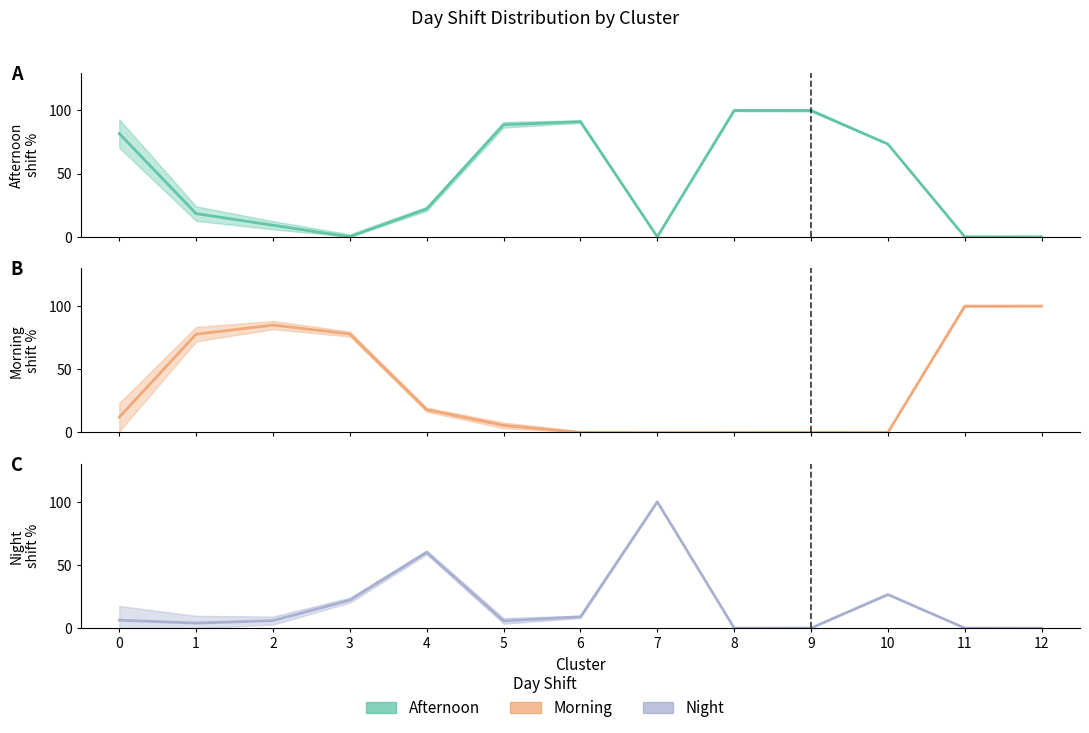

Reading left to right, transcribe all the data shown in this chart.

Afternoon: 0=81.7	1=18.3	2=9.1	3=0.0	4=22.1	5=88.7	6=91.1	7=0.0	8=100.0	9=100.0	10=73.4	11=0.0	12=0.0
Morning: 0=12.0	1=77.8	2=85.0	3=77.9	4=18.0	5=5.6	6=0.0	7=0.0	8=0.0	9=0.0	10=0.0	11=100.0	12=100.0
Night: 0=6.2	1=3.9	2=5.9	3=22.1	4=59.9	5=5.7	6=8.9	7=100.0	8=0.0	9=0.0	10=26.6	11=0.0	12=0.0